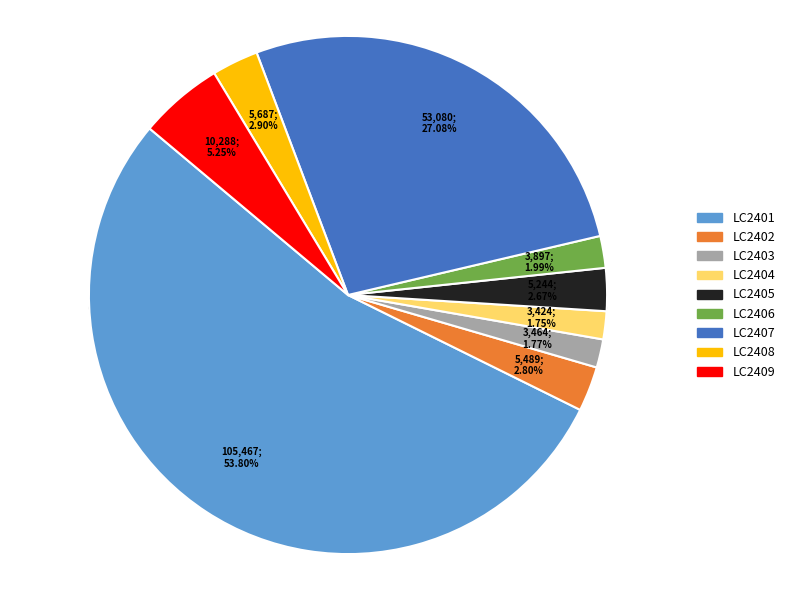

Is it true that LC2401 is 54% of the pie?

True